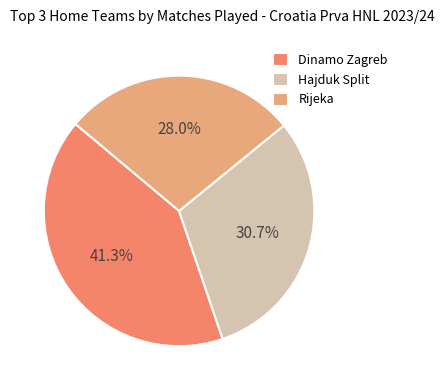

Between Dinamo Zagreb and Rijeka, which is larger?

Dinamo Zagreb